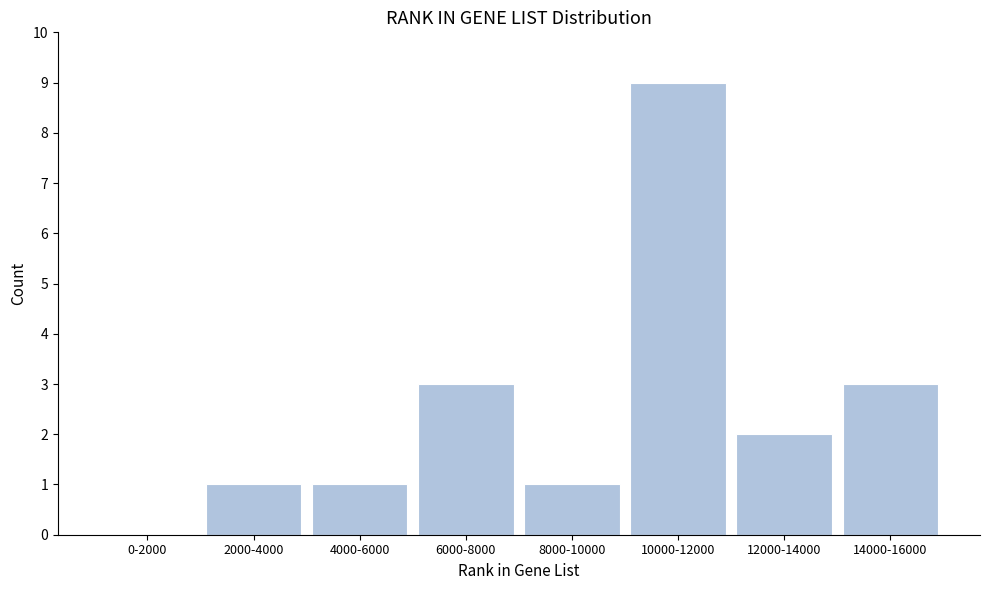

Reading left to right, extract all data points from this chart.

0-2000=0	2000-4000=1	4000-6000=1	6000-8000=3	8000-10000=1	10000-12000=9	12000-14000=2	14000-16000=3